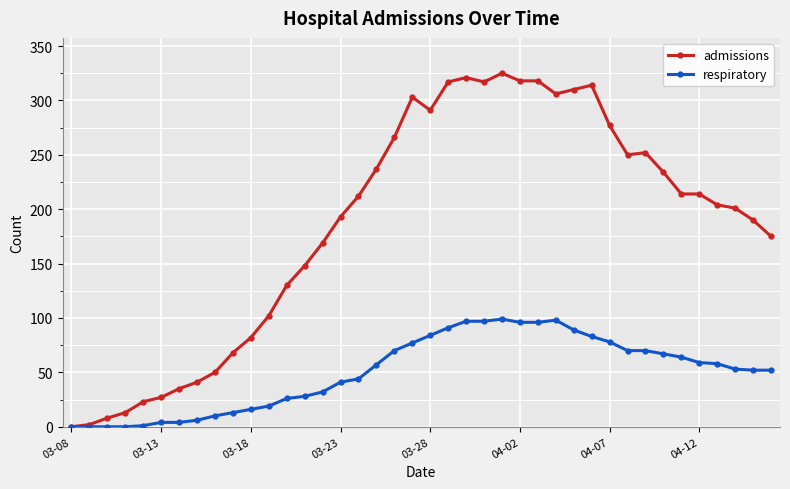

Which series has the largest total across all categories?

admissions